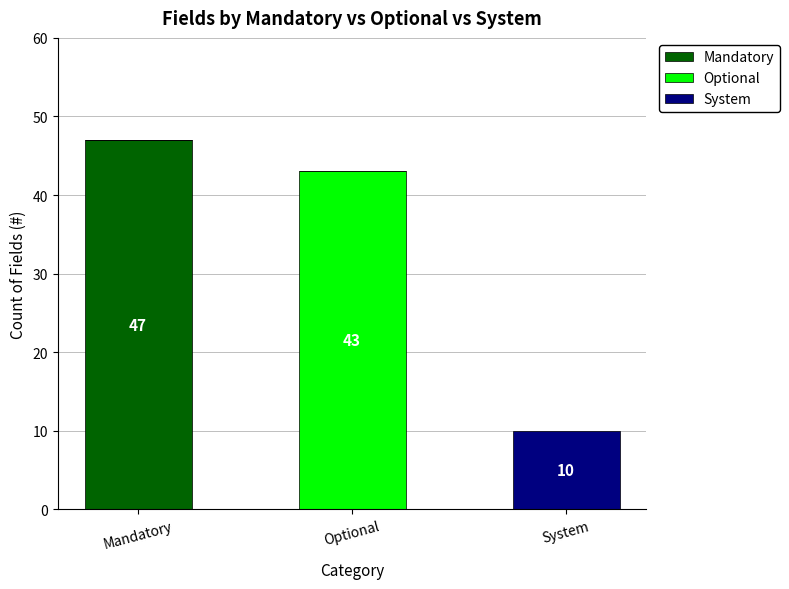

Does the chart contain stacked bars?

Yes